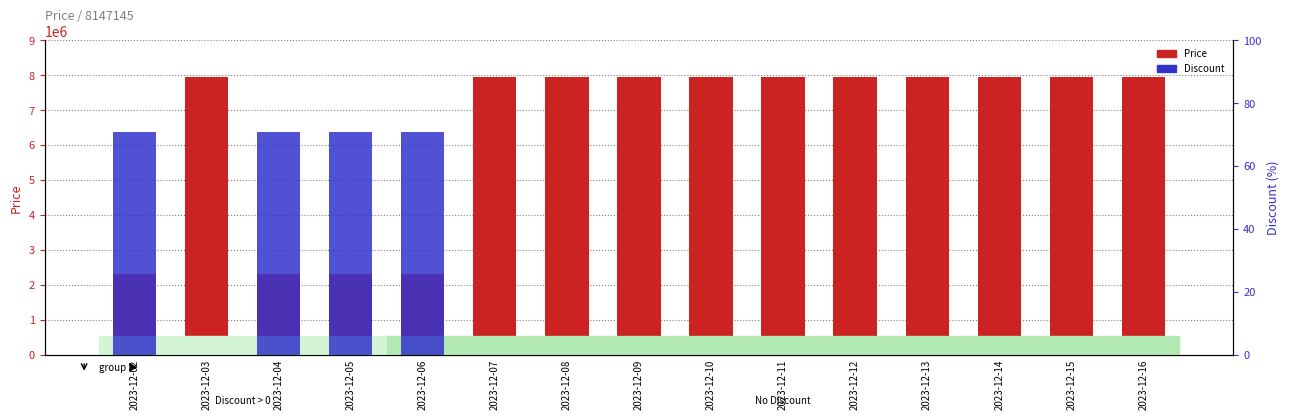

What is the approximate value of Price at 2023-12-07, to the nearest 10?

7947000